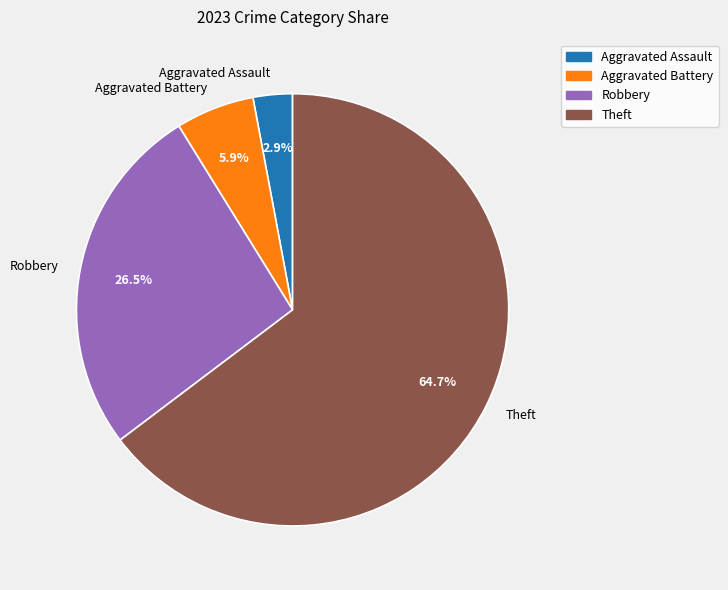

How many segments does this pie chart have?

4